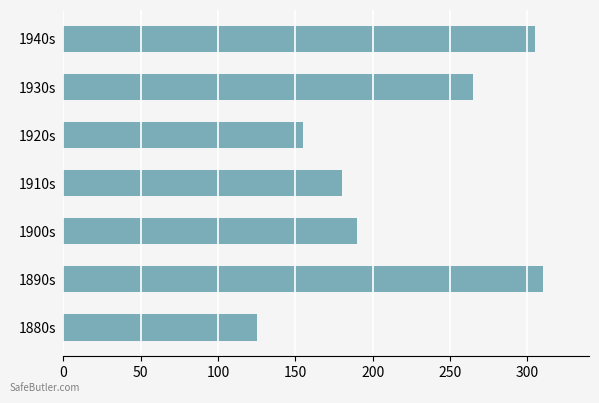

What is the average value?

219